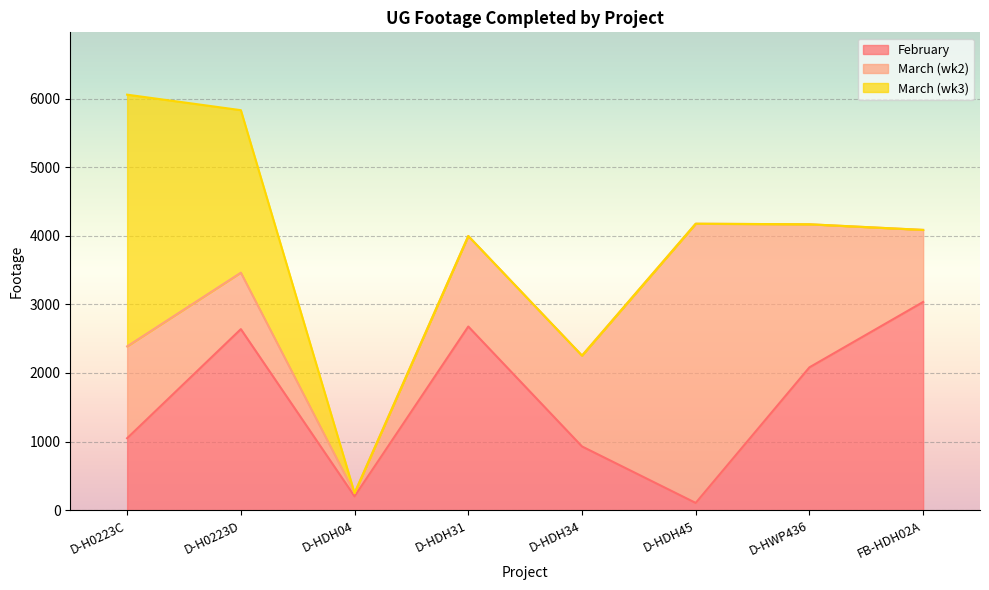

Where do February and March (wk3) first cross each other?

D-H0223C and D-H0223D